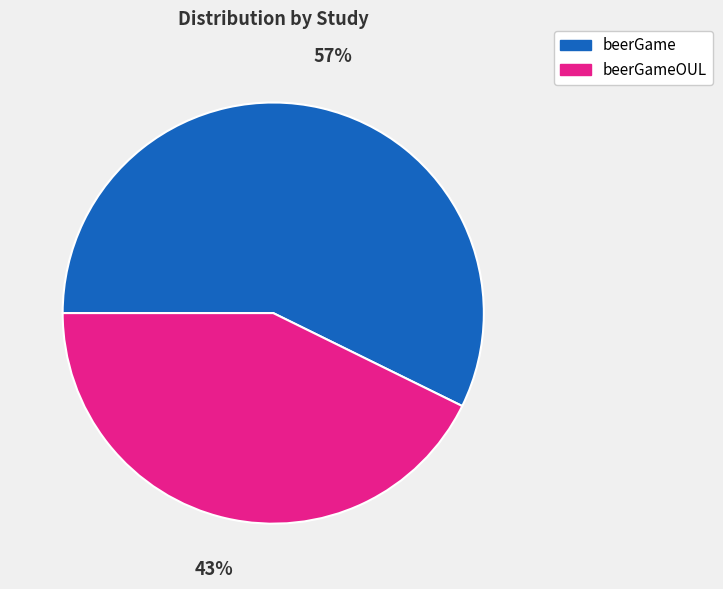

True or false: beerGameOUL accounts for 43% of the total.

True